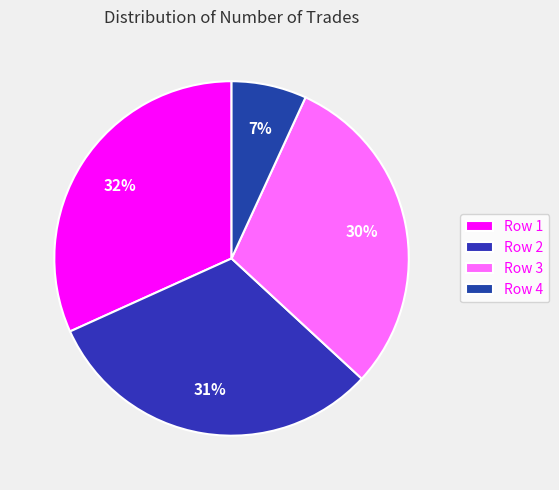

Which category has the smallest portion of the pie?

Row 4